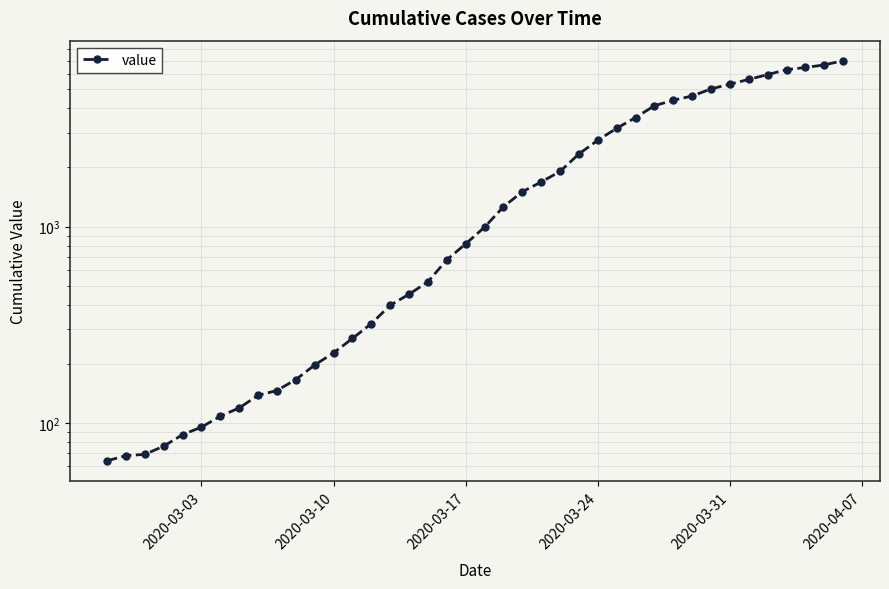

How many distinct data groups are displayed?

1